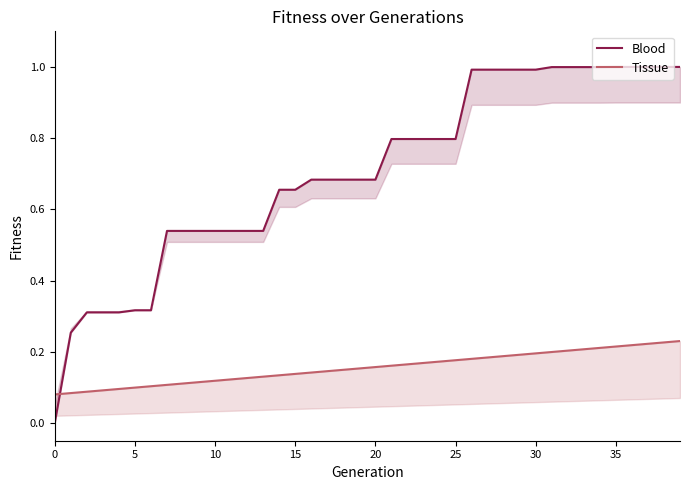

What are all the series names shown in the legend?

Blood, Tissue